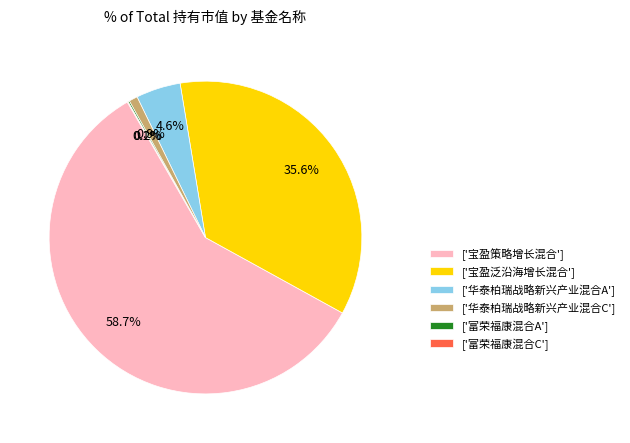

Is the sum of ['宝盈策略增长混合'] and ['华泰柏瑞战略新兴产业混合C'] greater than half?

Yes